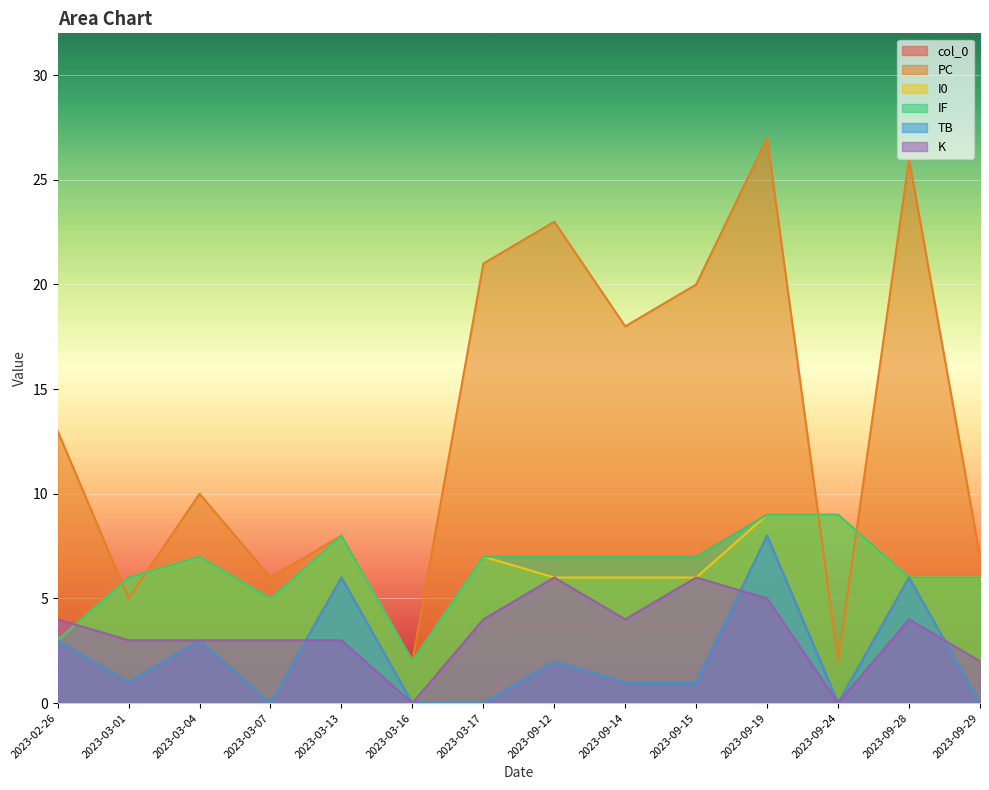

Reading right to left, extract all data points from this chart.

col_0: 2023-09-29=0	2023-09-28=6	2023-09-24=0	2023-09-19=8	2023-09-15=1	2023-09-14=1	2023-09-12=2	2023-03-17=0	2023-03-16=0	2023-03-13=6	2023-03-07=0	2023-03-04=3	2023-03-01=1	2023-02-26=3
PC: 2023-09-29=7	2023-09-28=26	2023-09-24=2	2023-09-19=27	2023-09-15=20	2023-09-14=18	2023-09-12=23	2023-03-17=21	2023-03-16=2	2023-03-13=8	2023-03-07=6	2023-03-04=10	2023-03-01=5	2023-02-26=13
I0: 2023-09-29=6	2023-09-28=6	2023-09-24=9	2023-09-19=9	2023-09-15=6	2023-09-14=6	2023-09-12=6	2023-03-17=7	2023-03-16=2	2023-03-13=8	2023-03-07=5	2023-03-04=7	2023-03-01=6	2023-02-26=3
IF: 2023-09-29=6	2023-09-28=6	2023-09-24=9	2023-09-19=9	2023-09-15=7	2023-09-14=7	2023-09-12=7	2023-03-17=7	2023-03-16=2	2023-03-13=8	2023-03-07=5	2023-03-04=7	2023-03-01=6	2023-02-26=3
TB: 2023-09-29=0	2023-09-28=6	2023-09-24=0	2023-09-19=8	2023-09-15=1	2023-09-14=1	2023-09-12=2	2023-03-17=0	2023-03-16=0	2023-03-13=6	2023-03-07=0	2023-03-04=3	2023-03-01=1	2023-02-26=3
K: 2023-09-29=2	2023-09-28=4	2023-09-24=0	2023-09-19=5	2023-09-15=6	2023-09-14=4	2023-09-12=6	2023-03-17=4	2023-03-16=0	2023-03-13=3	2023-03-07=3	2023-03-04=3	2023-03-01=3	2023-02-26=4